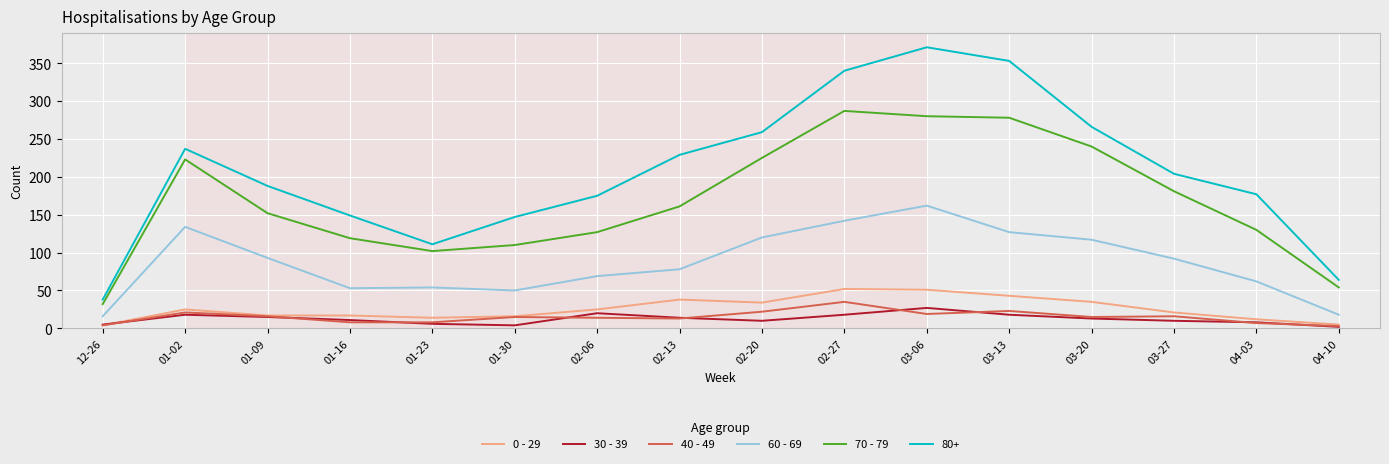

Read the 30 - 39 value at 03-13.

18